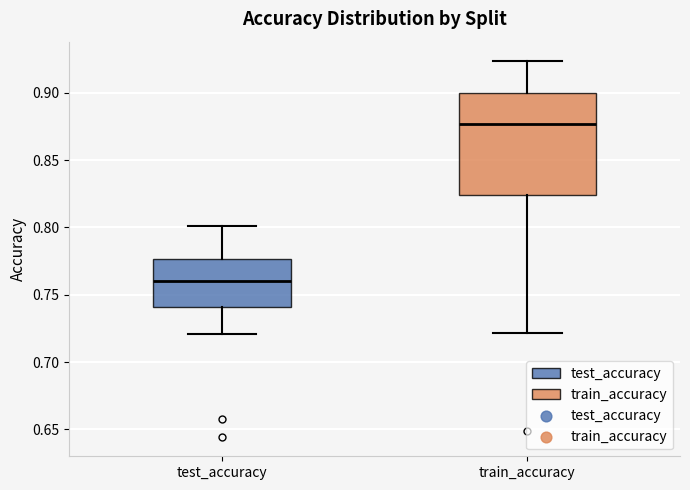

Comparing the boxes themselves (not the whiskers), which one is the tallest?

train_accuracy